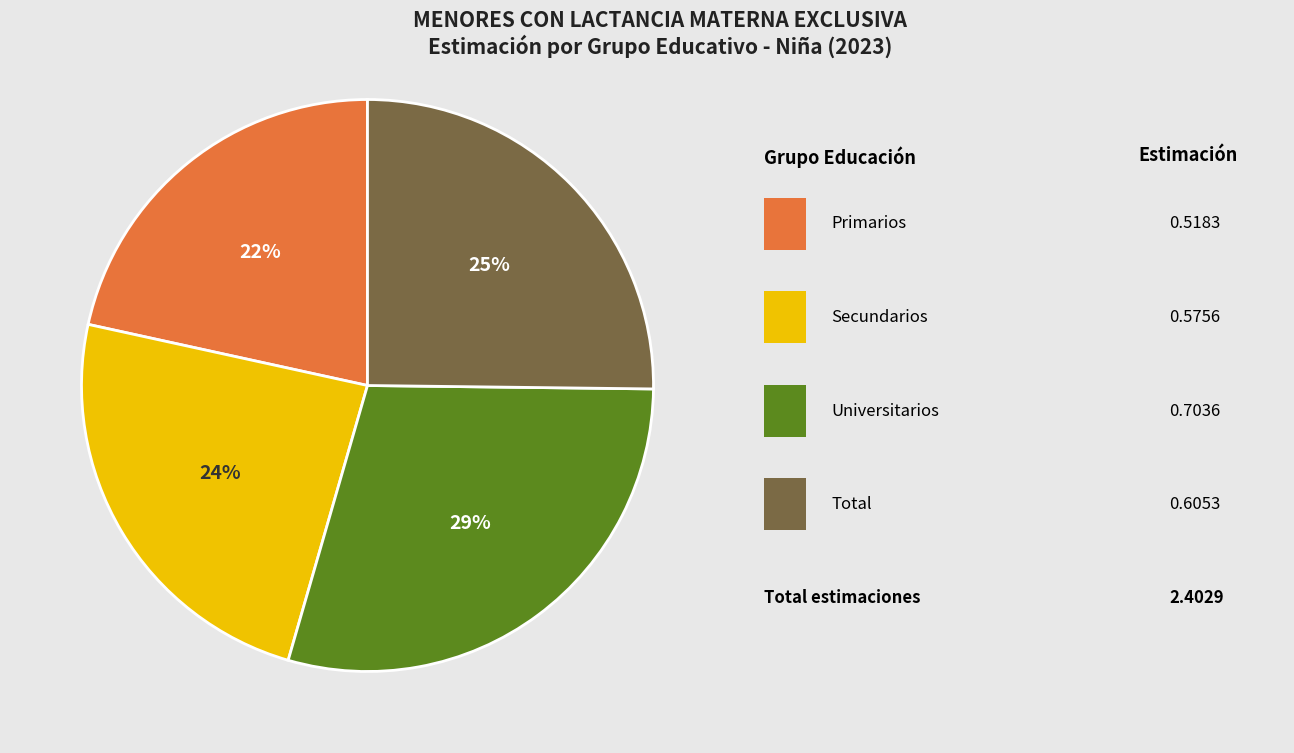

To the nearest percent, what is the average slice percentage?

25%